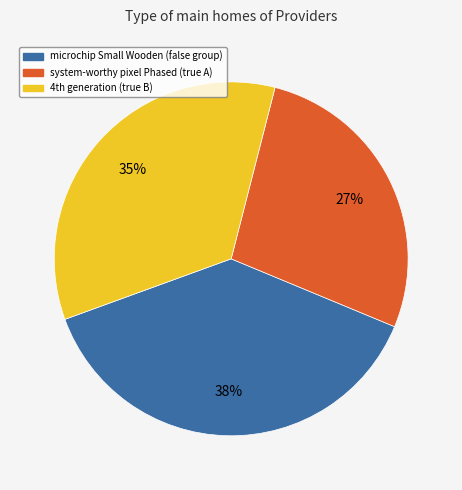

To the nearest percent, what is the average slice percentage?

33%